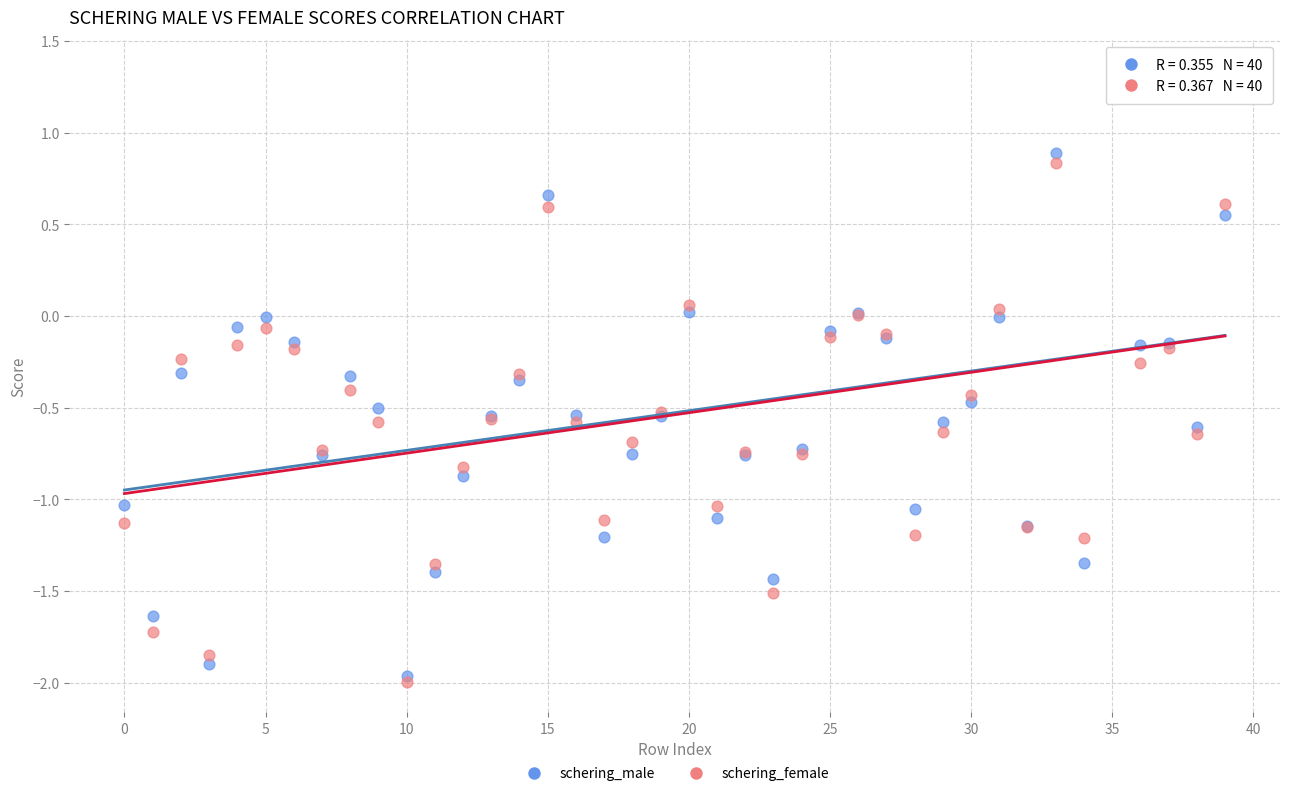

Which series contains the highest Y value?

schering_male